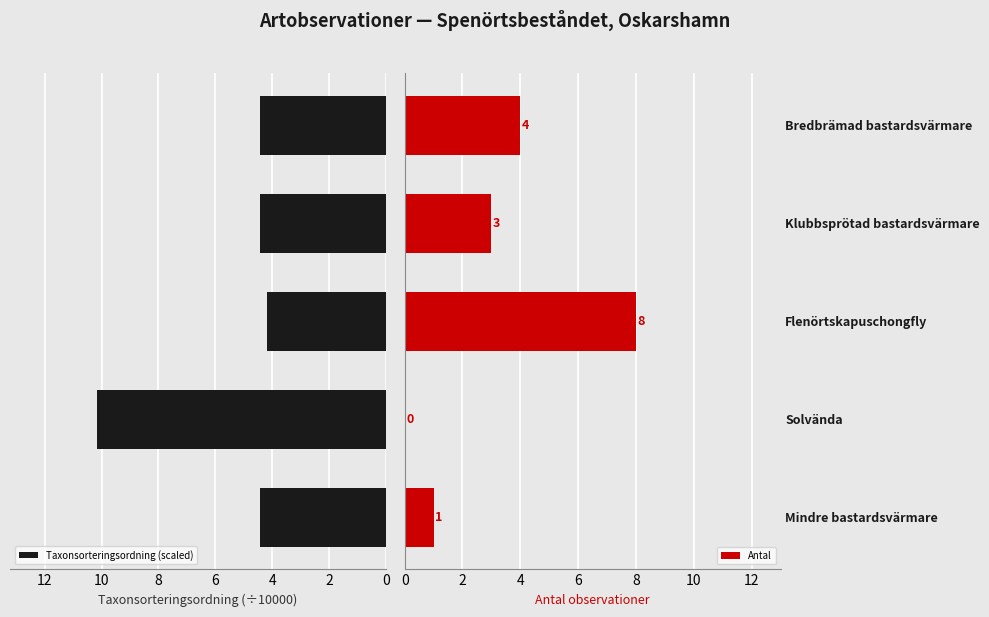

The Antal series shows 2 at Klubbsprötad bastardsvärmare. True or false?

False